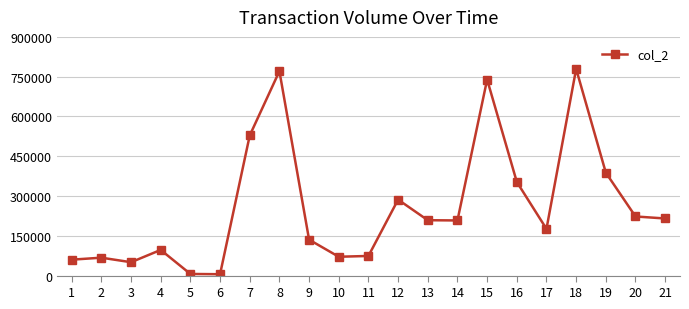

At which category does the data reach its first local valley?

3